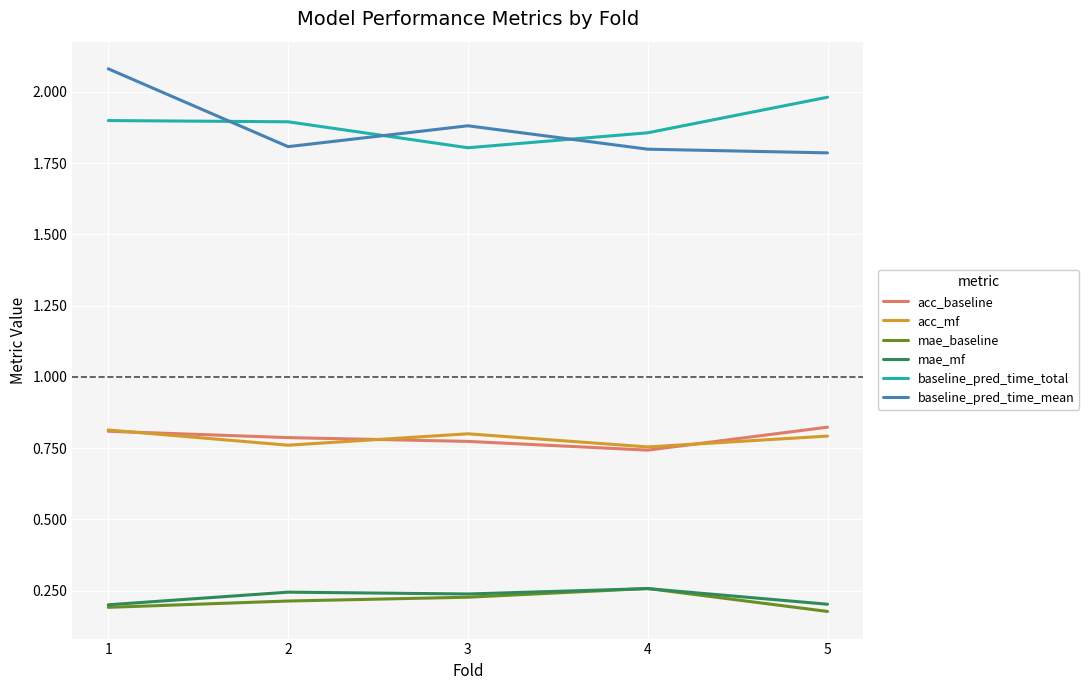

Does the chart display data point markers on the line(s)?

No